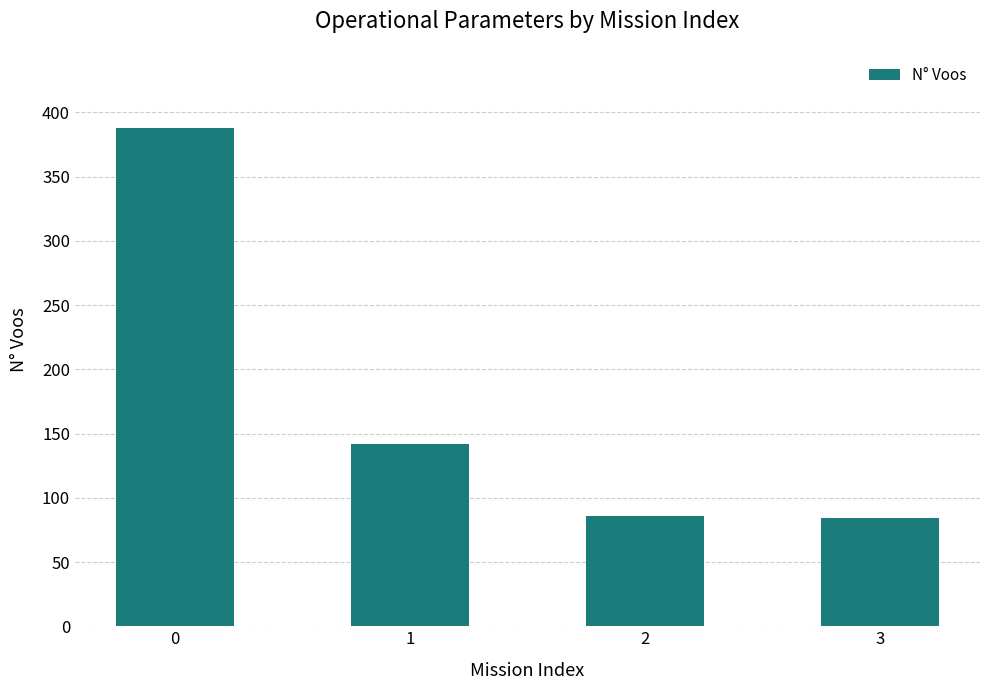

The chart shows a value of 94 at 1. True or false?

False